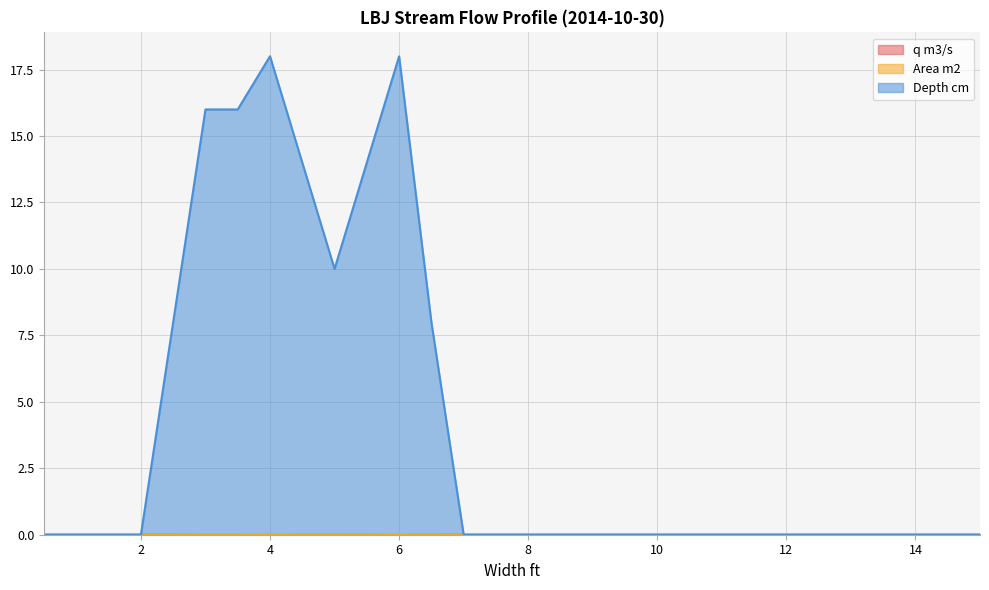

True or false: Depth cm and q m3/s intersect in this chart.

False